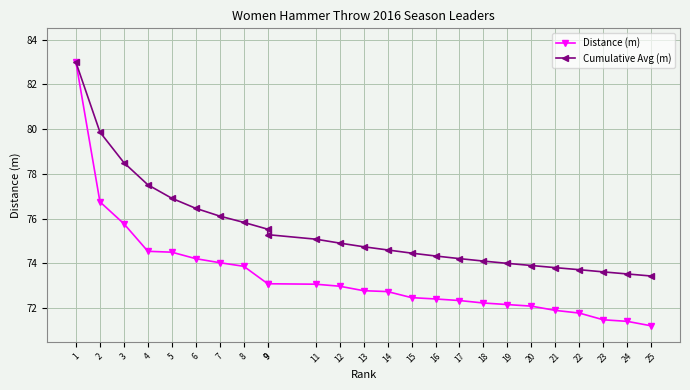

Between 9 and 13, which series saw the biggest shift?

Cumulative Avg (m)